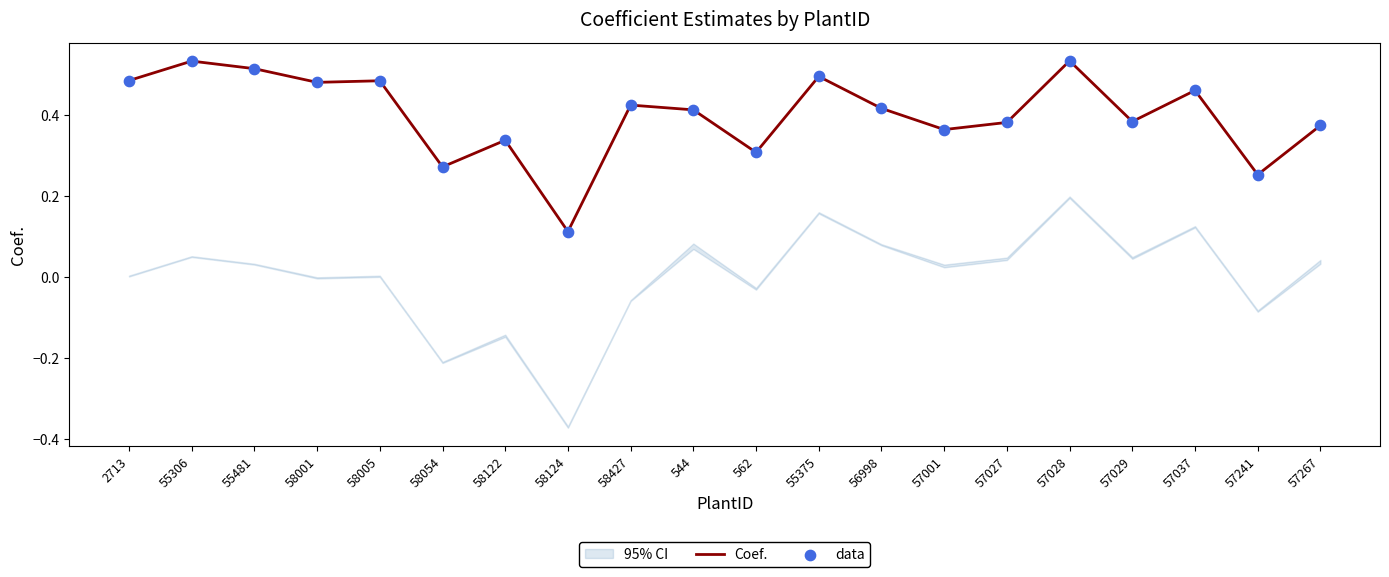

Which series reaches the minimum Y coordinate?

Coef.